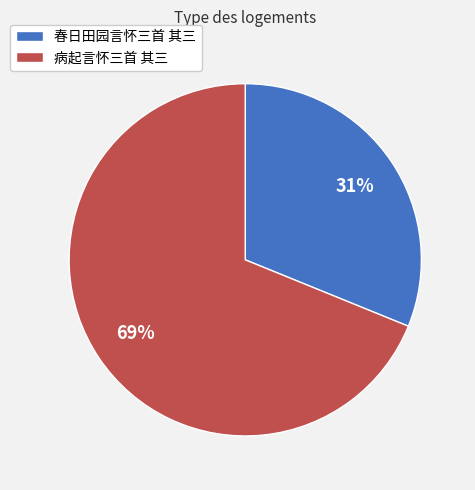

Is there any slice that represents more than half of the pie?

Yes